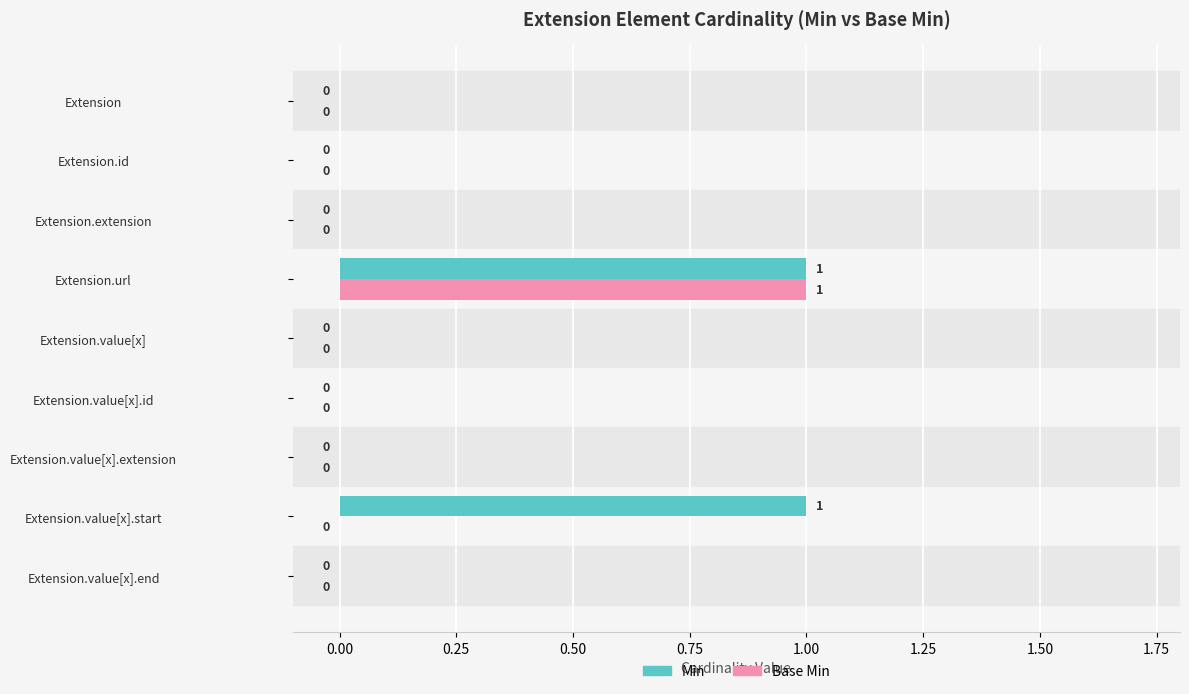

Is it true that Min equals 0 at Extension.value[x].id?

True